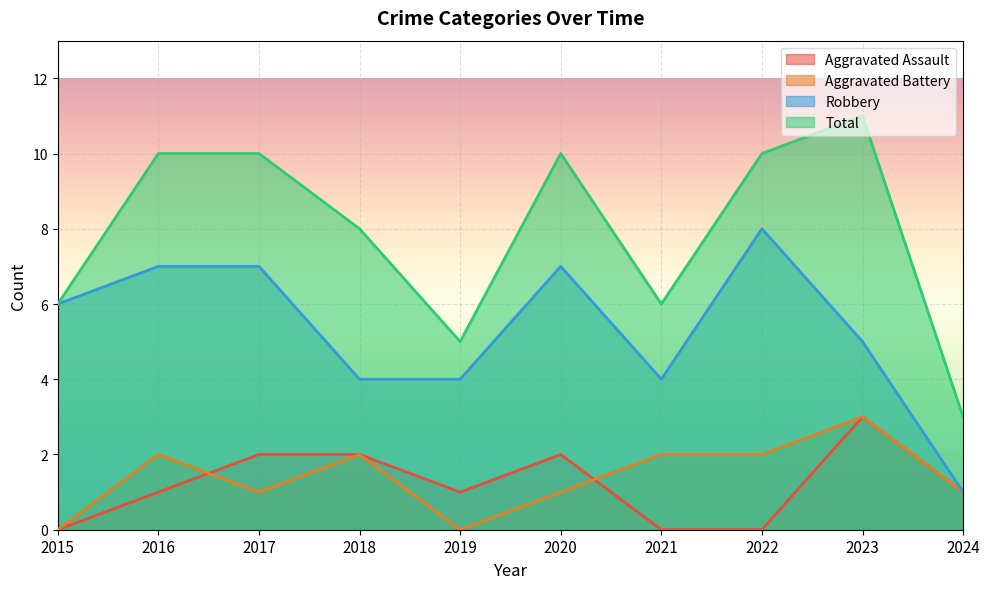

Between 2020 and 2021, which series saw the biggest shift?

Total